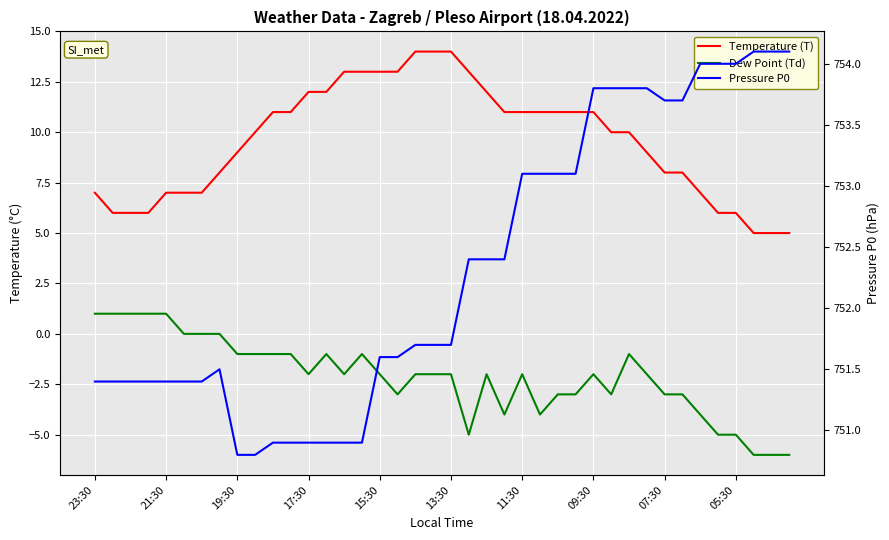

Is it true that Dew Point (Td) equals -1.0 at 30?

True